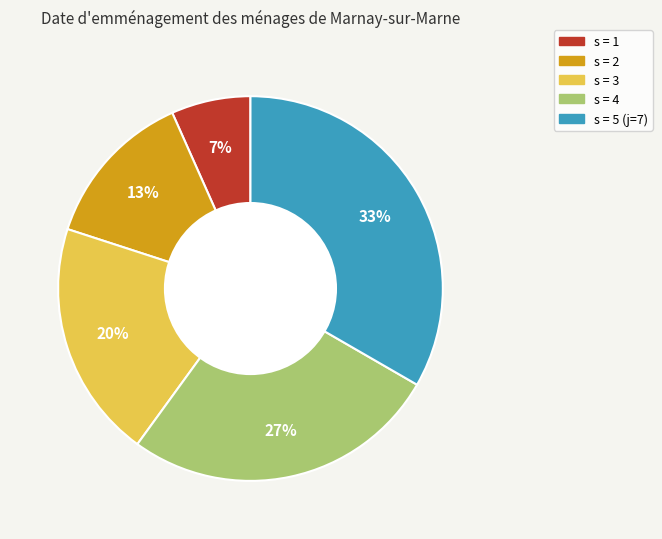

Is the sum of s = 2 and s = 3 greater than half?

No